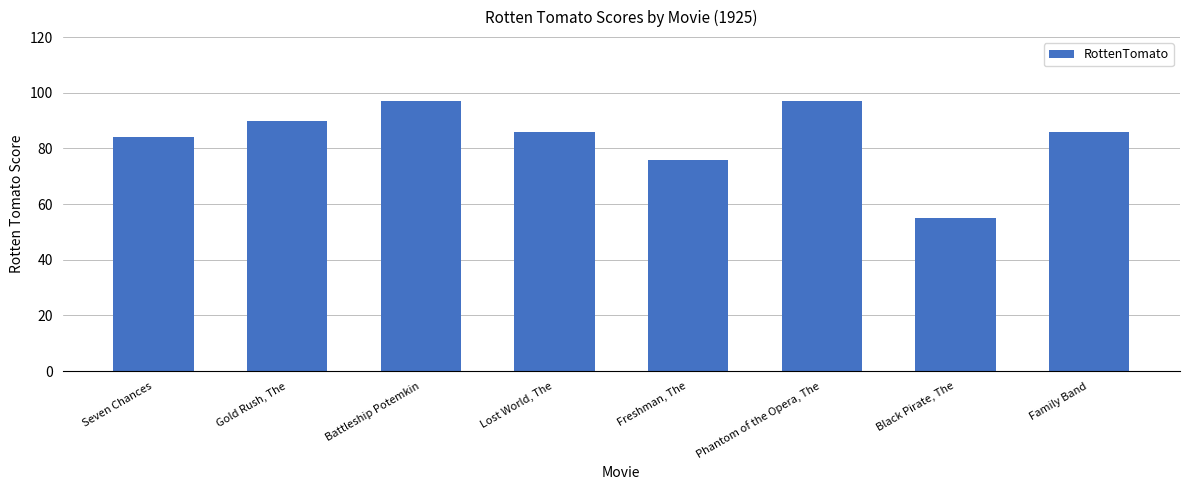

What is the minimum value shown in the chart?

55